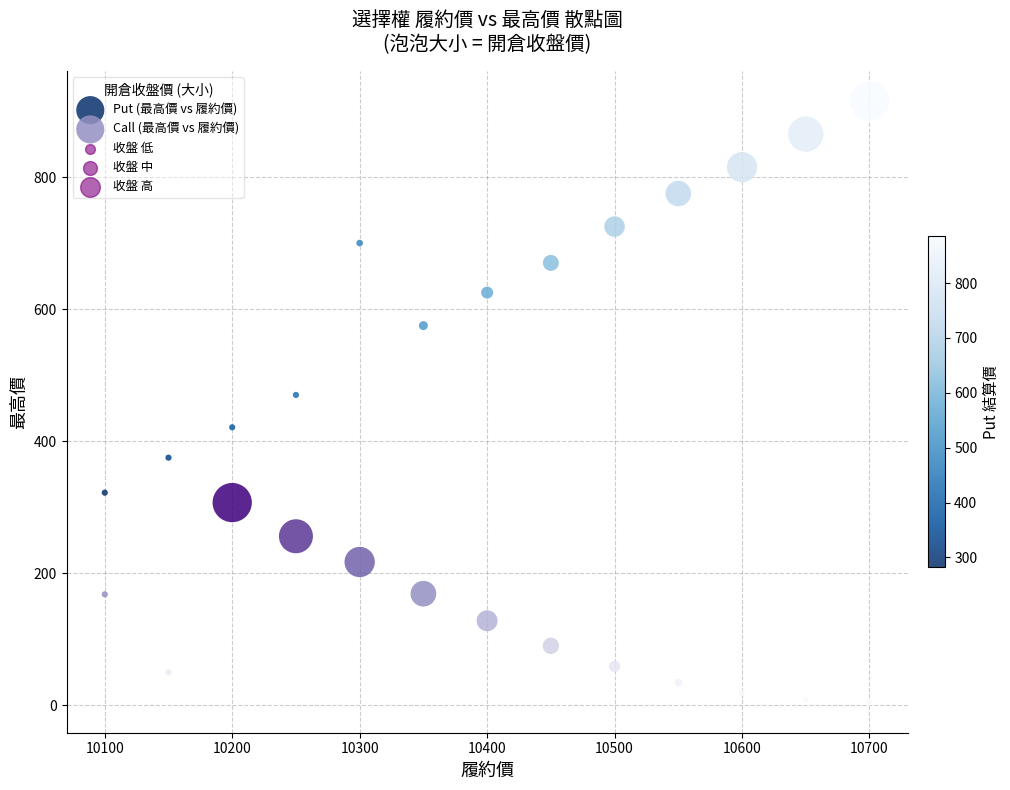

Which series reaches the minimum Y coordinate?

Call (最高價 vs 履約價)